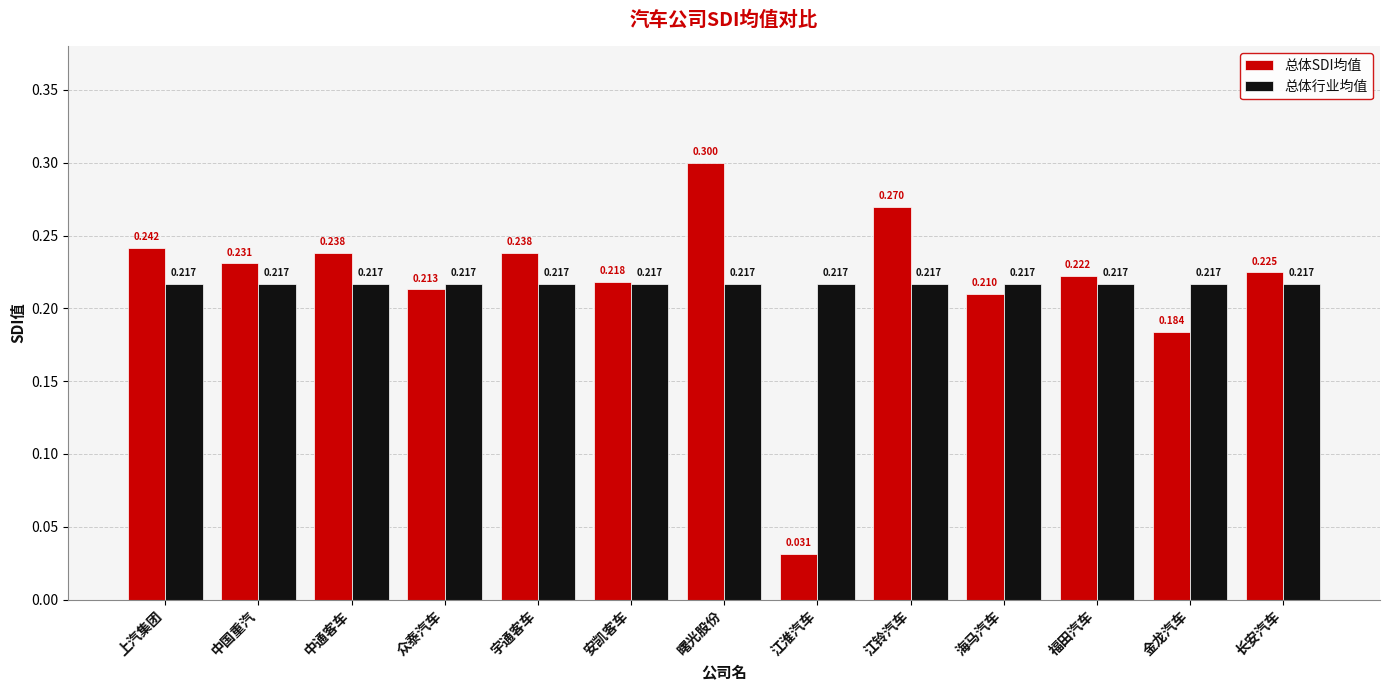

List the series in order of their peak value, lowest first.

总体行业均值, 总体SDI均值